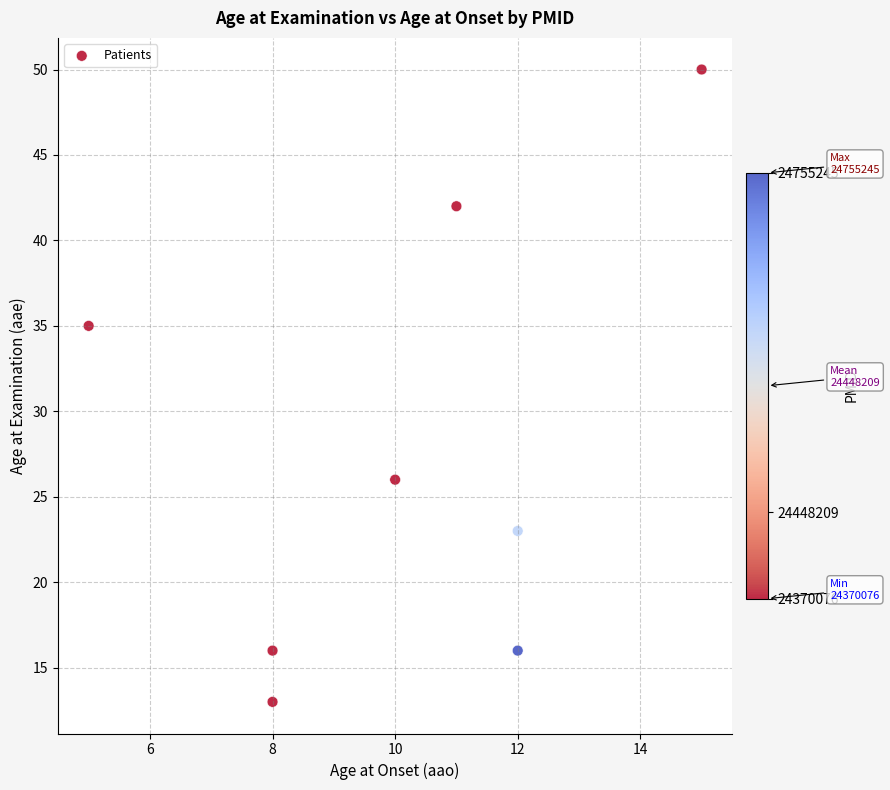

What is the average X value?

10